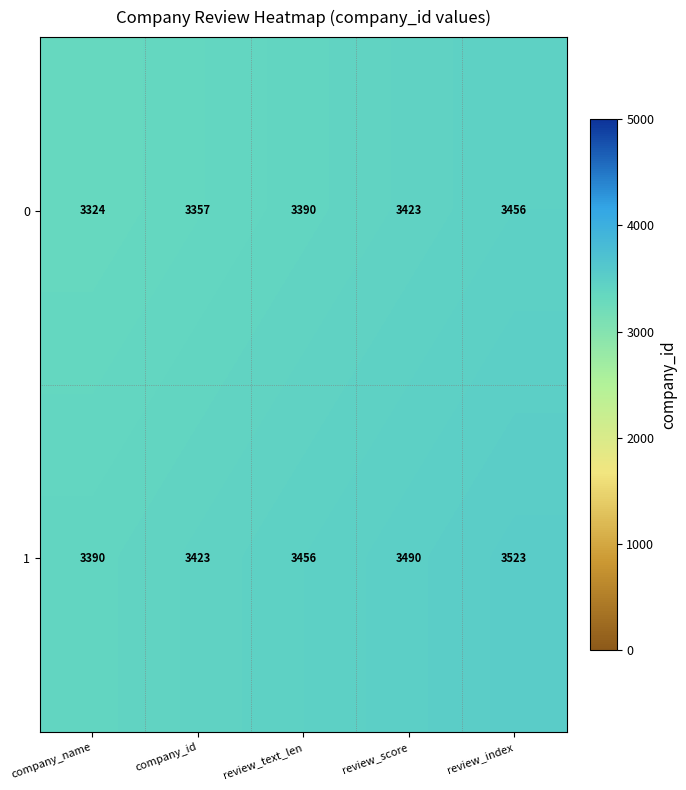

How many distinct data groups are displayed?

2